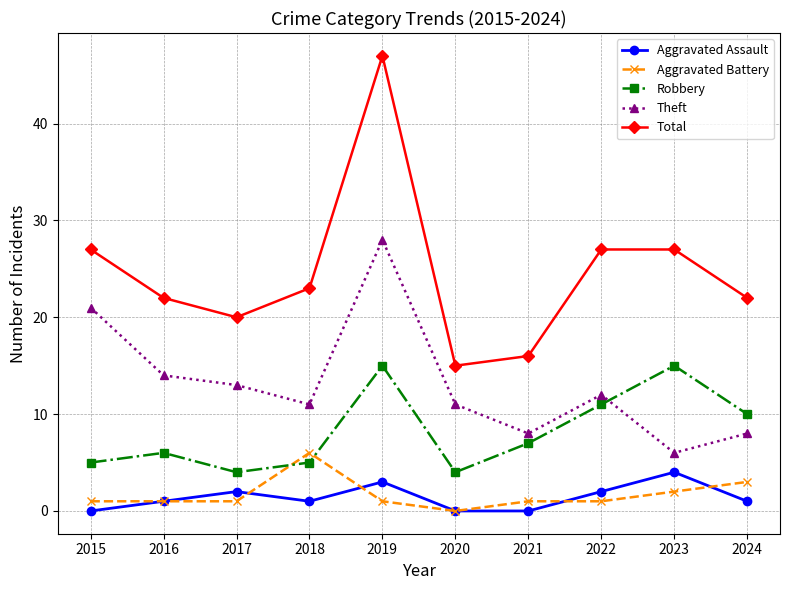

What are all the series names shown in the legend?

Aggravated Assault, Aggravated Battery, Robbery, Theft, Total